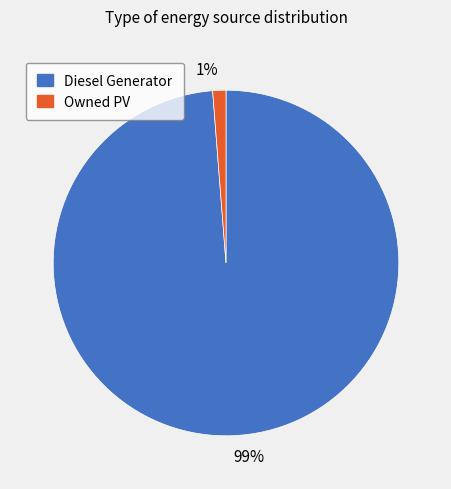

Combined, do Diesel Generator and Owned PV account for over 50%?

Yes